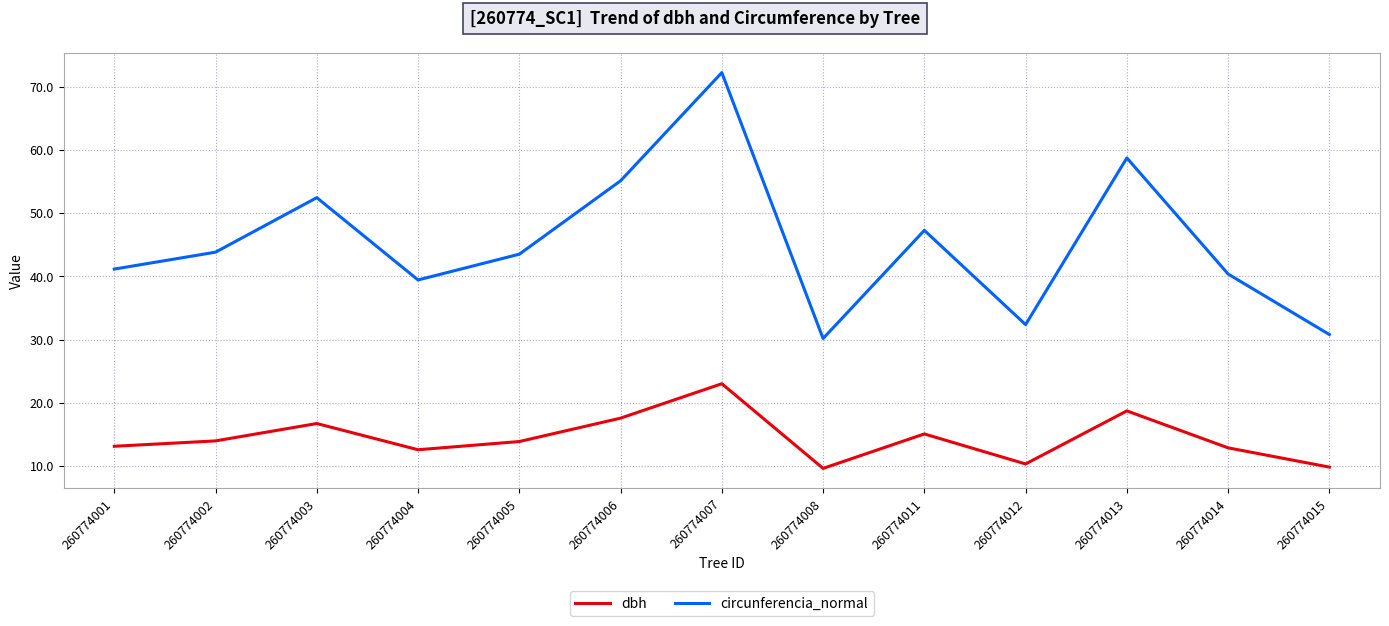

At which label does dbh reach its peak?

260774007